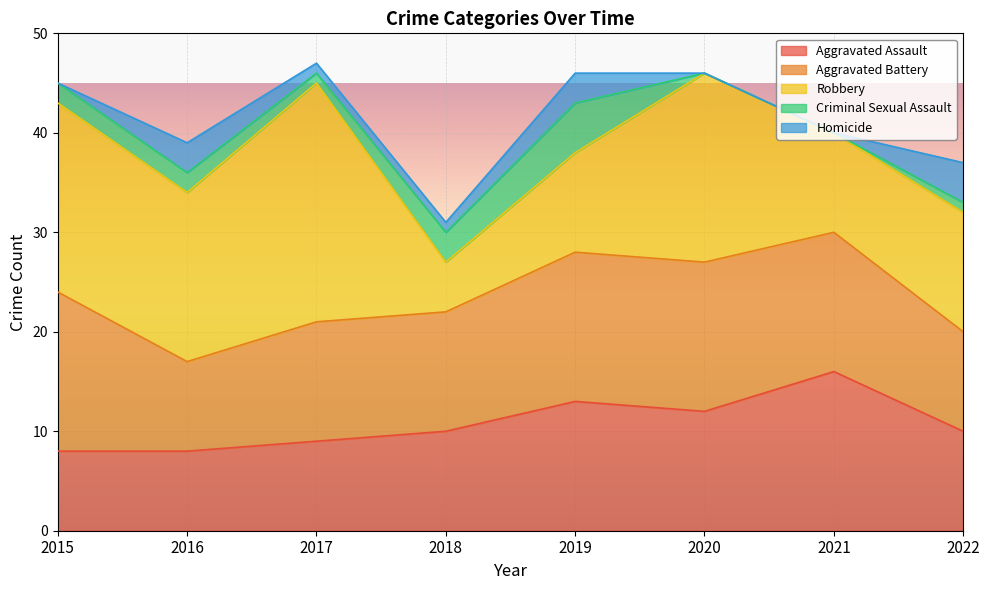

Reading left to right, list all the values displayed in this chart.

Aggravated Assault: 2015=8	2016=8	2017=9	2018=10	2019=13	2020=12	2021=16	2022=10
Aggravated Battery: 2015=16	2016=9	2017=12	2018=12	2019=15	2020=15	2021=14	2022=10
Robbery: 2015=19	2016=17	2017=24	2018=5	2019=10	2020=19	2021=10	2022=12
Criminal Sexual Assault: 2015=2	2016=2	2017=1	2018=3	2019=5	2020=0	2021=0	2022=1
Homicide: 2015=0	2016=3	2017=1	2018=1	2019=3	2020=0	2021=0	2022=4